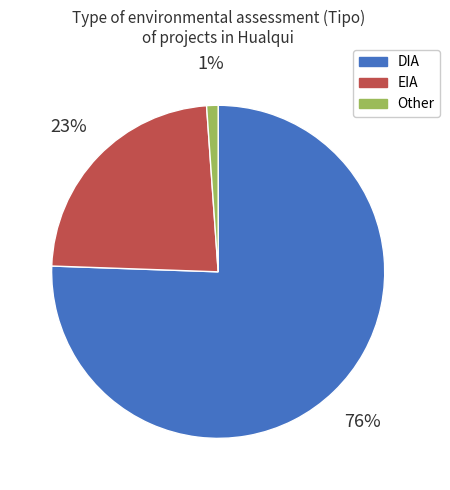

How many segments does this pie chart have?

3